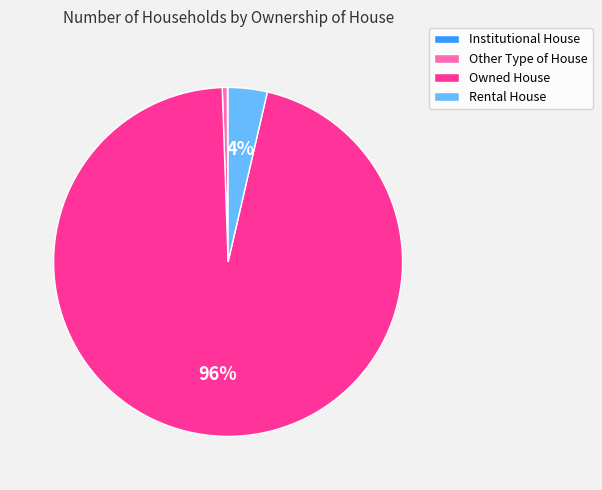

What is the ratio of the value at Rental House to the value at Other Type of House?

7.8